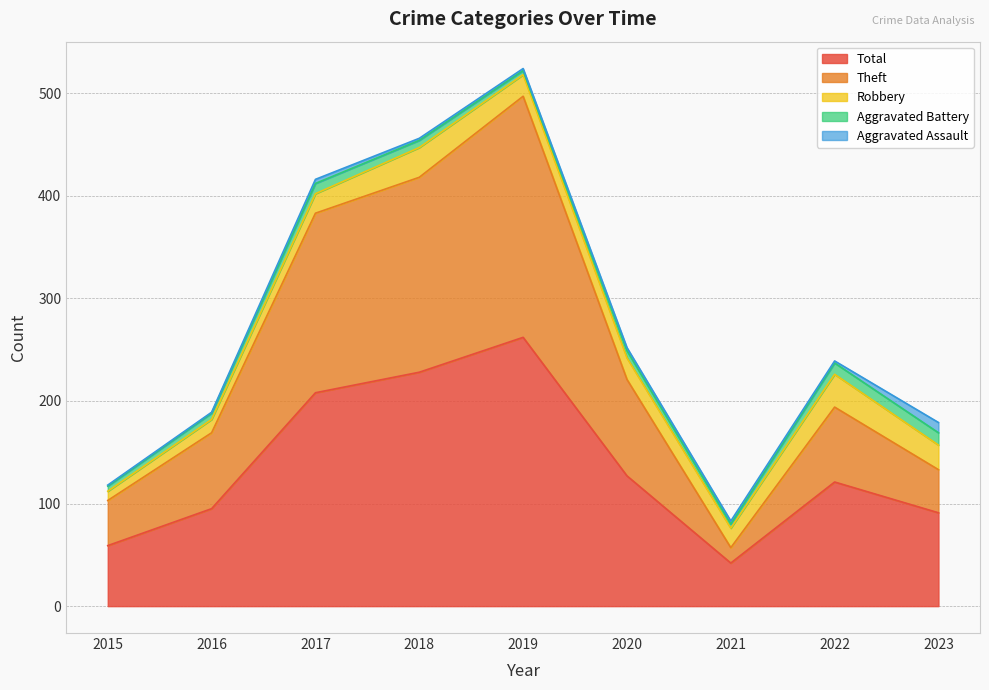

What is the maximum value shown in the chart?

262